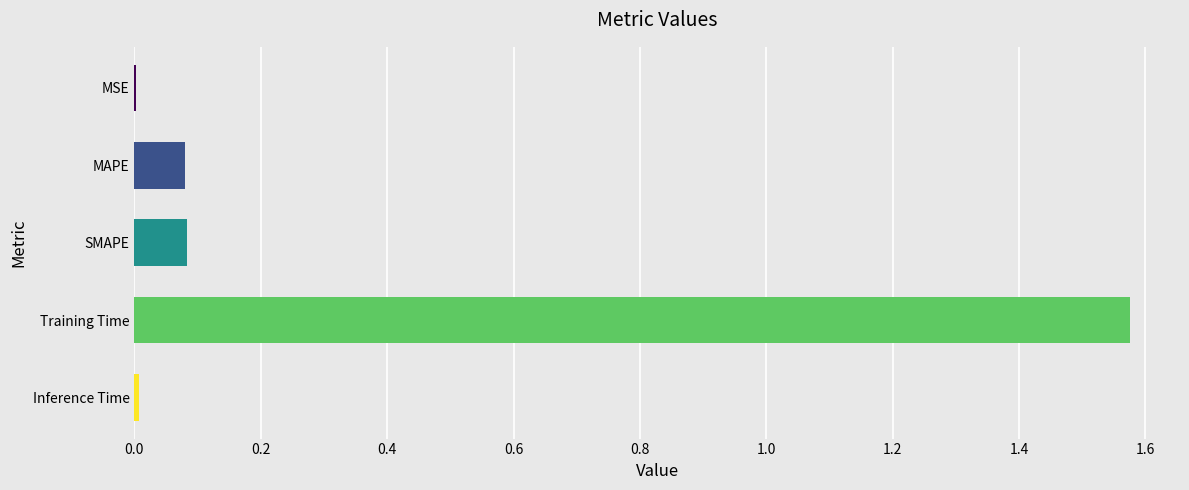

What is the change in value from SMAPE to Training Time?

+1.5